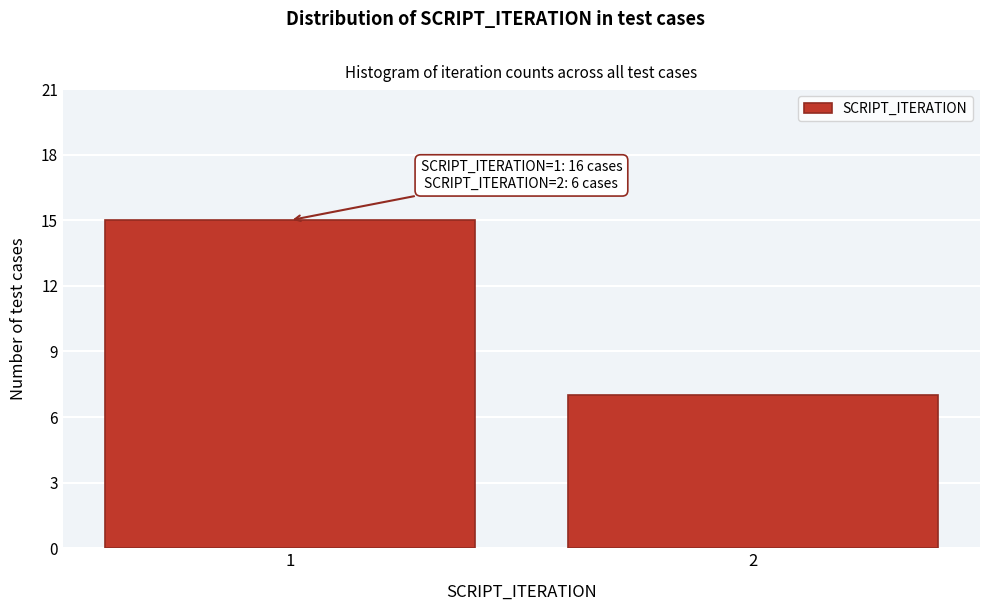

Reading right to left, extract all data points from this chart.

2=7	1=15